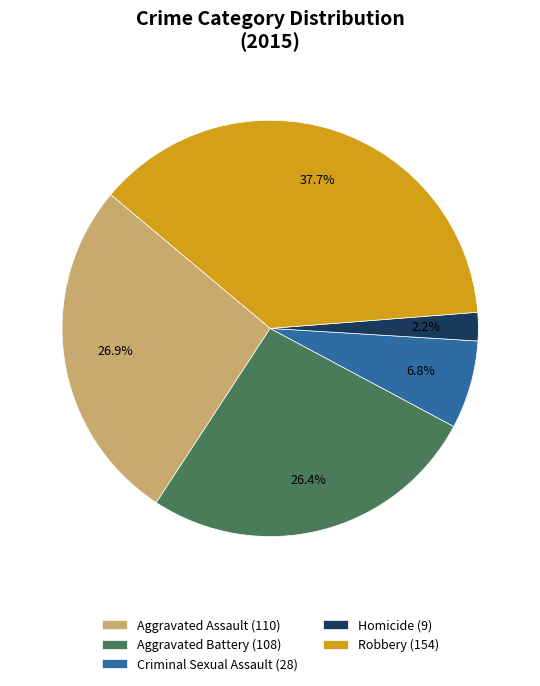

How many slices are in this pie chart?

5